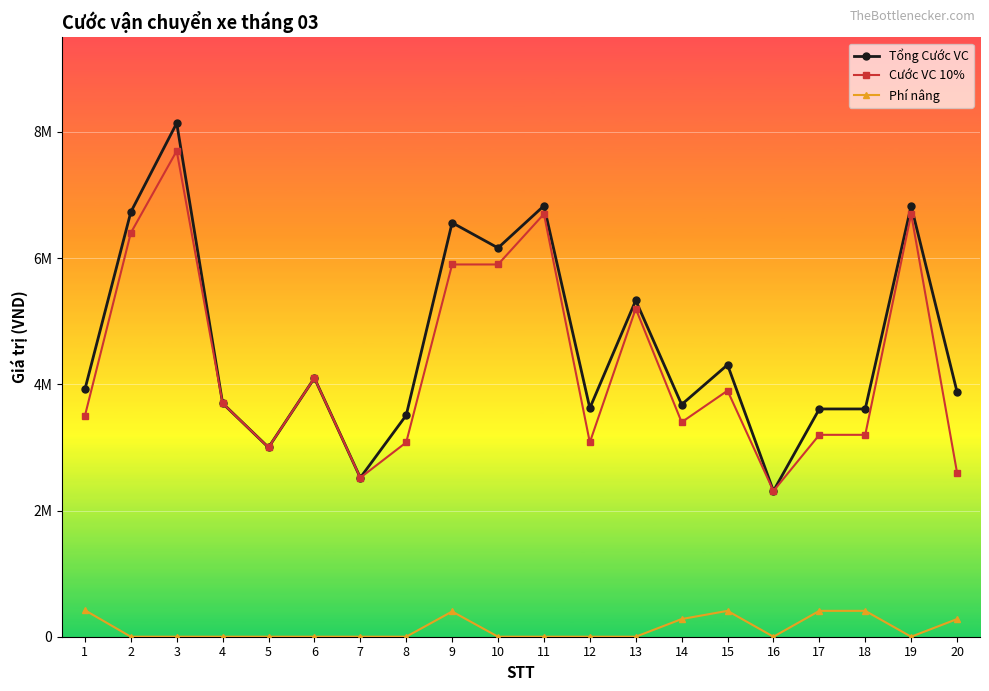

Is this an area chart (filled region under the line)?

No